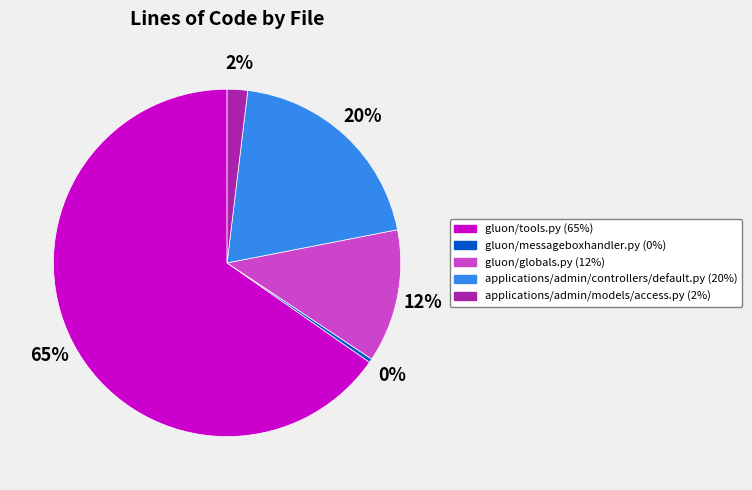

What percentage is the gluon/globals.py slice, to the nearest percent?

12%